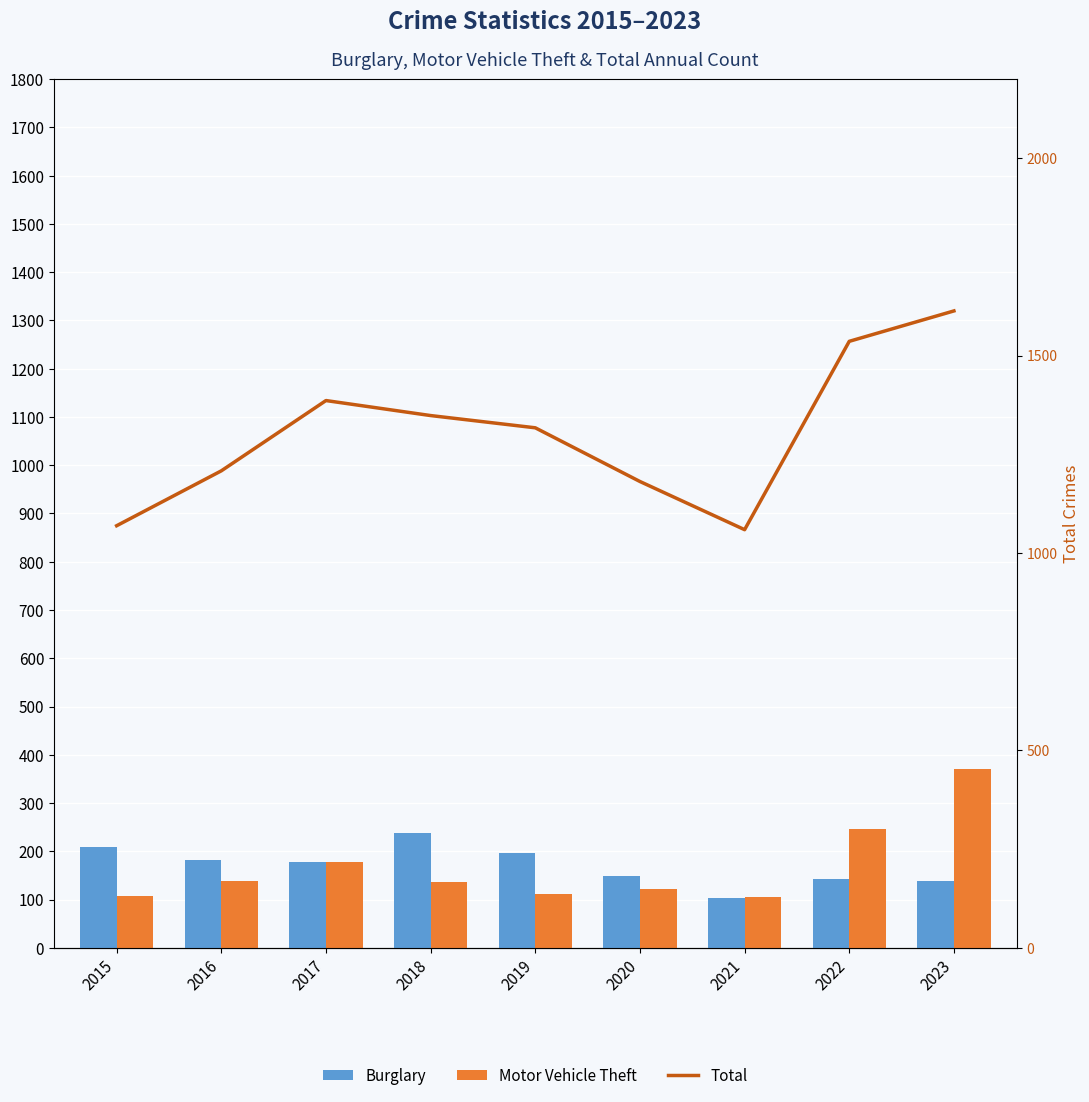

Which series has the largest range (max minus min)?

Total